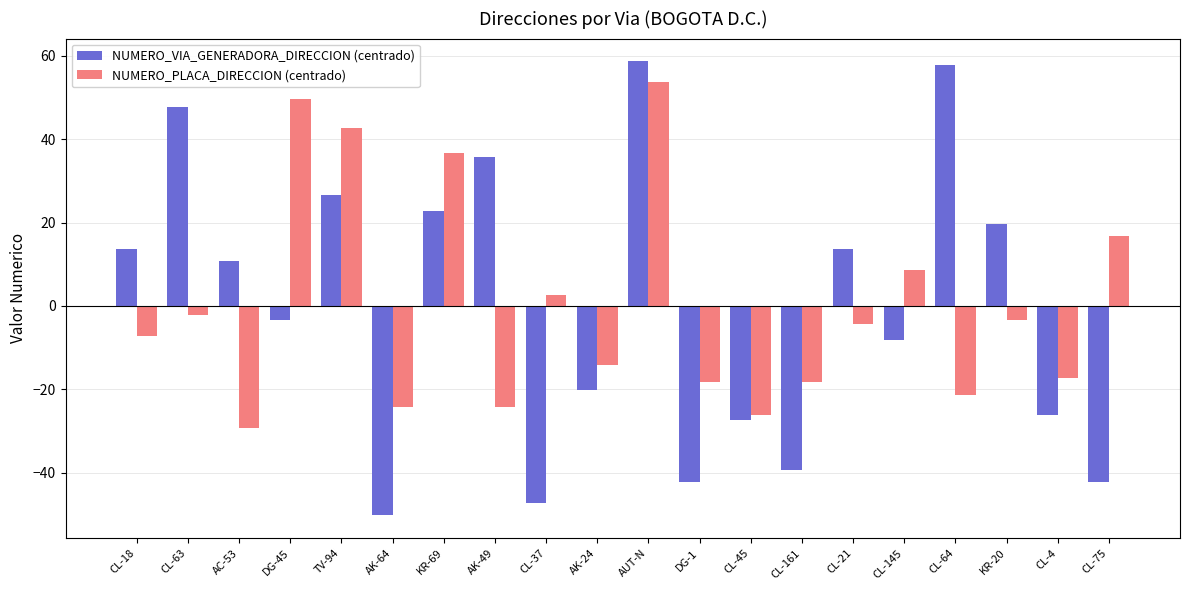

How many negative values does the NUMERO_PLACA_DIRECCION (centrado) series have?

13